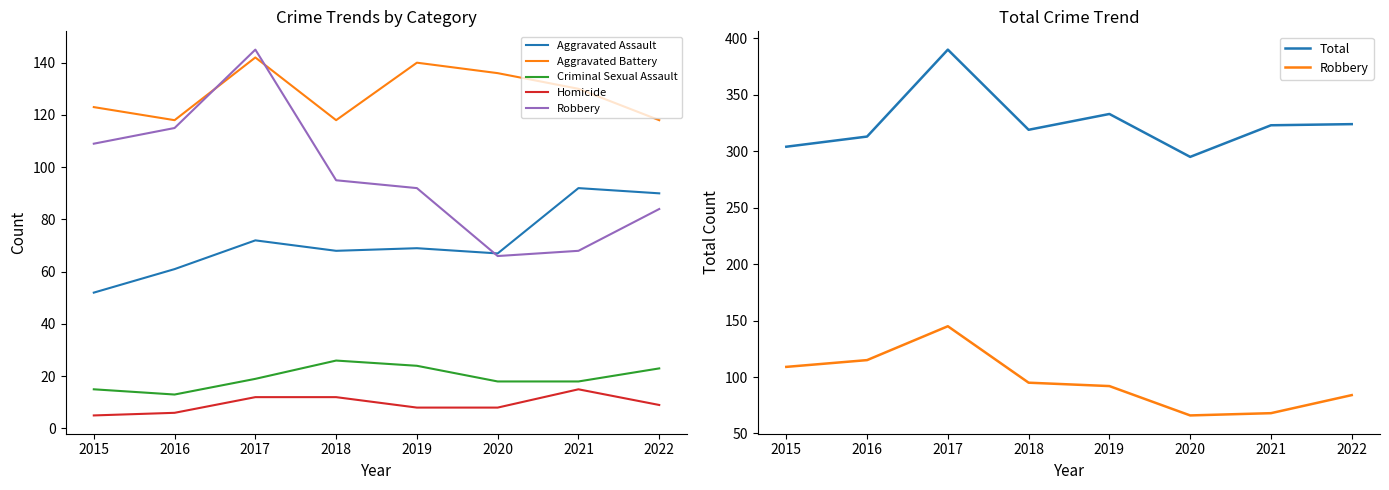

Rank the categories by Homicide value from lowest to highest.

2015, 2016, 2019, 2020, 2022, 2017, 2018, 2021